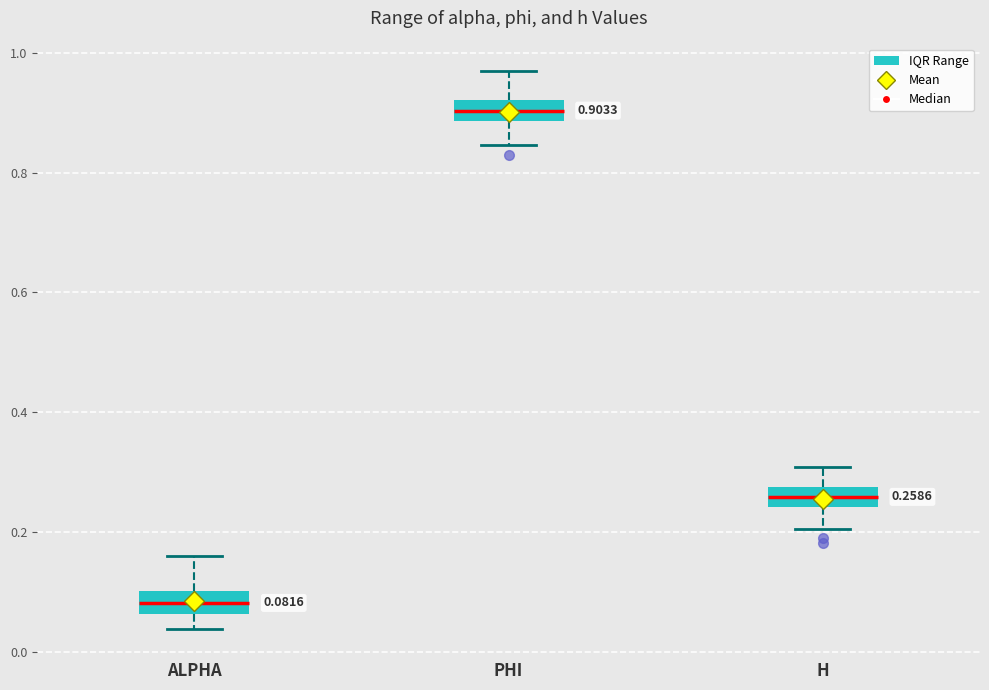

Which box's median line is the highest?

PHI